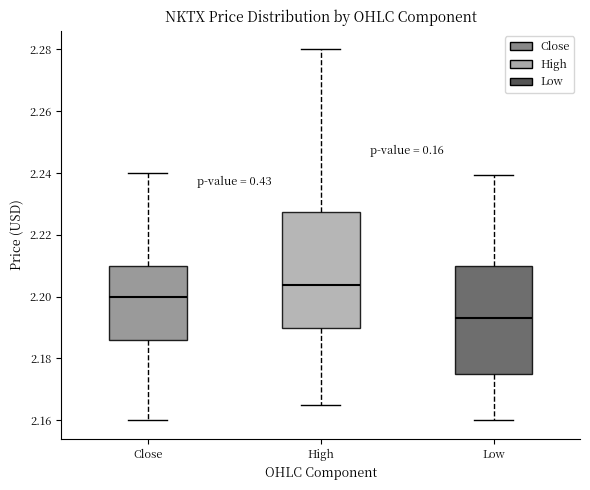

Which box's median line is the lowest?

Low